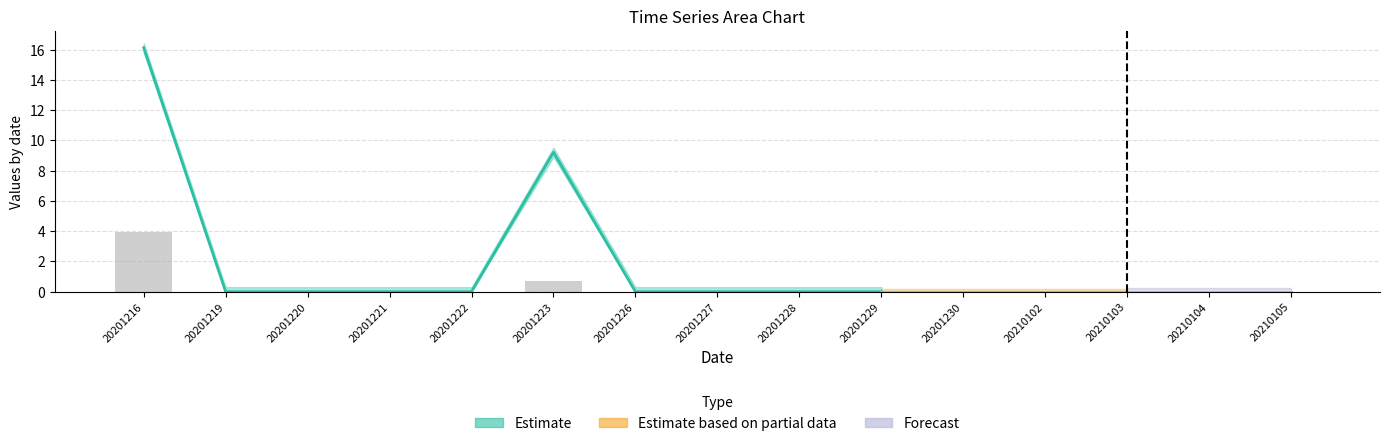

Rank the categories by value from lowest to highest.

20201219, 20201220, 20201221, 20201222, 20201226, 20201227, 20201228, 20201229, 20201230, 20210102, 20210103, 20210104, 20210105, 20201223, 20201216